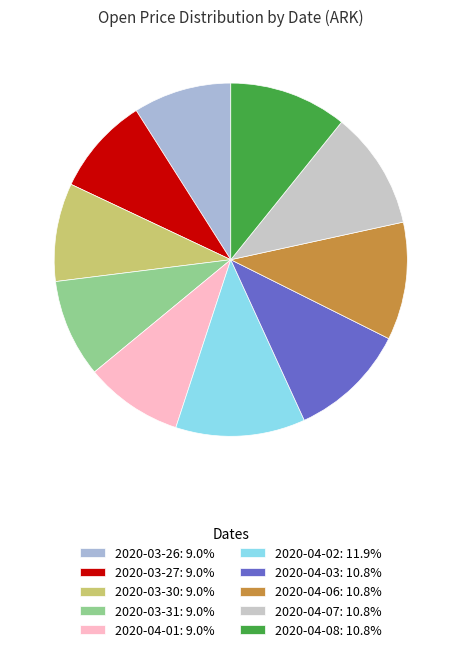

What percentage do 2020-04-02 and 2020-03-30 together represent?

20.9%